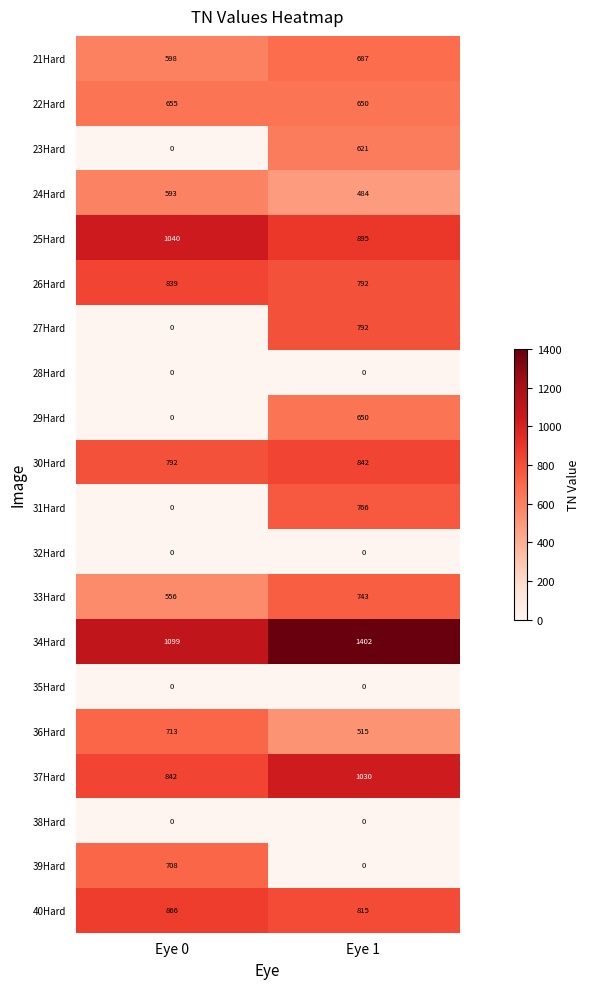

The 39Hard series shows 484 at Eye 0. True or false?

False